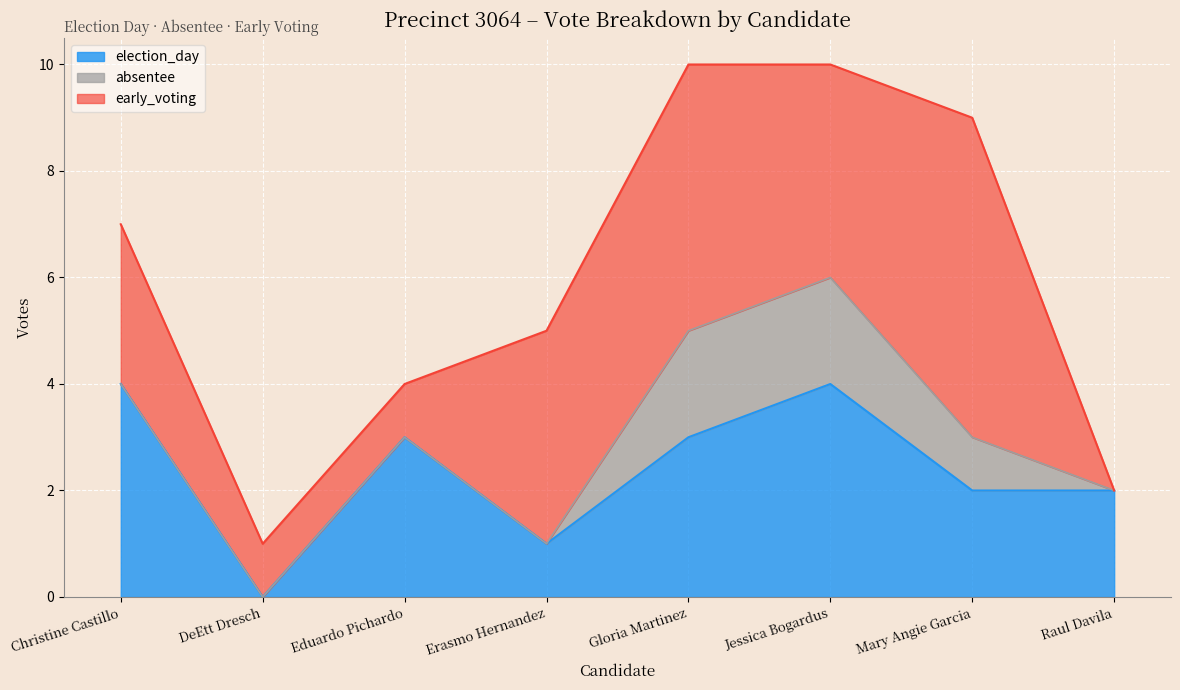

What is the approximate value of early_voting at Jessica Bogardus?

4